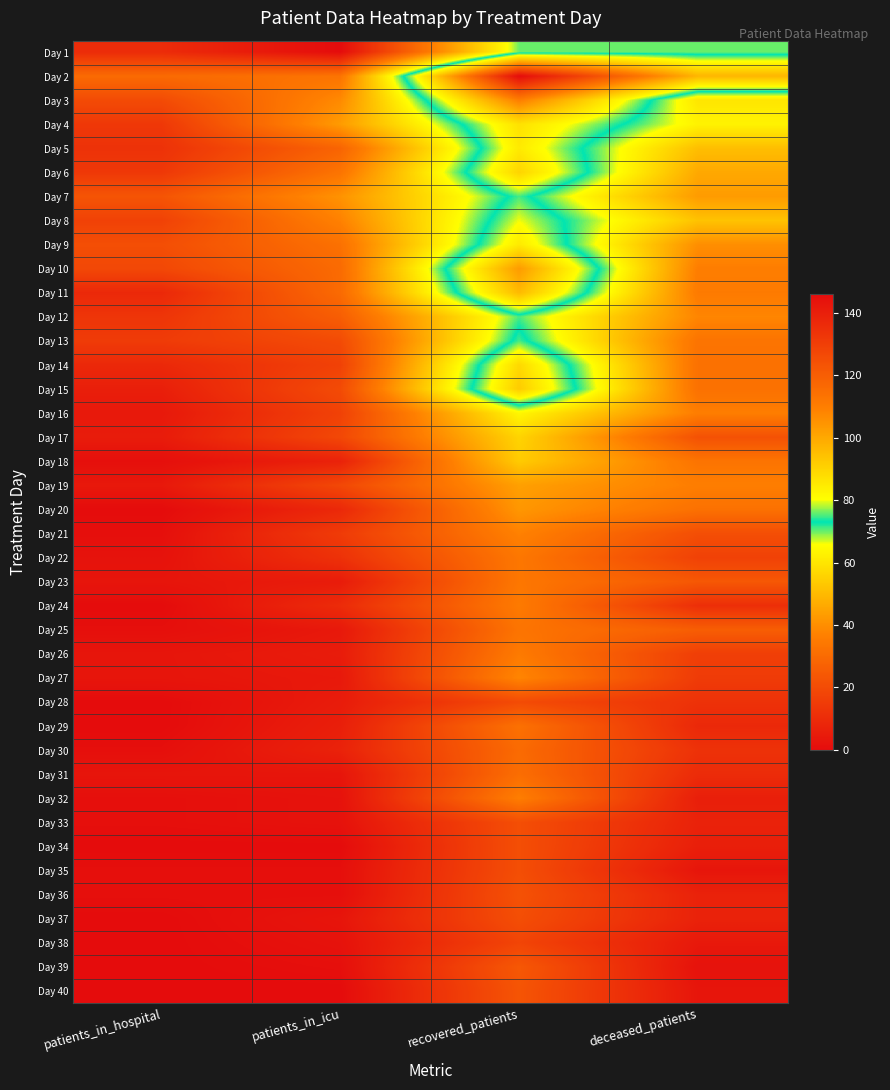

Reading left to right, what are all the values shown in this chart?

Day 1: patients_in_hospital=10	patients_in_icu=0	recovered_patients=70	deceased_patients=70
Day 2: patients_in_hospital=30	patients_in_icu=33	recovered_patients=146	deceased_patients=97
Day 3: patients_in_hospital=20	patients_in_icu=39	recovered_patients=110	deceased_patients=60
Day 4: patients_in_hospital=14	patients_in_icu=43	recovered_patients=87	deceased_patients=63
Day 5: patients_in_hospital=12	patients_in_icu=28	recovered_patients=85	deceased_patients=51
Day 6: patients_in_hospital=14	patients_in_icu=33	recovered_patients=90	deceased_patients=46
Day 7: patients_in_hospital=23	patients_in_icu=41	recovered_patients=75	deceased_patients=43
Day 8: patients_in_hospital=17	patients_in_icu=37	recovered_patients=80	deceased_patients=52
Day 9: patients_in_hospital=21	patients_in_icu=32	recovered_patients=85	deceased_patients=40
Day 10: patients_in_hospital=19	patients_in_icu=30	recovered_patients=103	deceased_patients=36
Day 11: patients_in_hospital=9	patients_in_icu=30	recovered_patients=96	deceased_patients=35
Day 12: patients_in_hospital=13	patients_in_icu=26	recovered_patients=71	deceased_patients=38
Day 13: patients_in_hospital=15	patients_in_icu=20	recovered_patients=75	deceased_patients=33
Day 14: patients_in_hospital=9	patients_in_icu=17	recovered_patients=89	deceased_patients=32
Day 15: patients_in_hospital=6	patients_in_icu=20	recovered_patients=92	deceased_patients=32
Day 16: patients_in_hospital=4	patients_in_icu=17	recovered_patients=64	deceased_patients=36
Day 17: patients_in_hospital=5	patients_in_icu=19	recovered_patients=56	deceased_patients=22
Day 18: patients_in_hospital=1	patients_in_icu=7	recovered_patients=54	deceased_patients=33
Day 19: patients_in_hospital=4	patients_in_icu=19	recovered_patients=44	deceased_patients=36
Day 20: patients_in_hospital=0	patients_in_icu=9	recovered_patients=42	deceased_patients=32
Day 21: patients_in_hospital=1	patients_in_icu=15	recovered_patients=37	deceased_patients=21
Day 22: patients_in_hospital=2	patients_in_icu=12	recovered_patients=34	deceased_patients=17
Day 23: patients_in_hospital=3	patients_in_icu=5	recovered_patients=34	deceased_patients=24
Day 24: patients_in_hospital=0	patients_in_icu=10	recovered_patients=35	deceased_patients=11
Day 25: patients_in_hospital=1	patients_in_icu=4	recovered_patients=33	deceased_patients=26
Day 26: patients_in_hospital=3	patients_in_icu=5	recovered_patients=35	deceased_patients=16
Day 27: patients_in_hospital=3	patients_in_icu=4	recovered_patients=38	deceased_patients=15
Day 28: patients_in_hospital=0	patients_in_icu=5	recovered_patients=20	deceased_patients=12
Day 29: patients_in_hospital=0	patients_in_icu=6	recovered_patients=32	deceased_patients=9
Day 30: patients_in_hospital=1	patients_in_icu=7	recovered_patients=30	deceased_patients=12
Day 31: patients_in_hospital=3	patients_in_icu=3	recovered_patients=31	deceased_patients=10
Day 32: patients_in_hospital=1	patients_in_icu=2	recovered_patients=36	deceased_patients=6
Day 33: patients_in_hospital=1	patients_in_icu=2	recovered_patients=21	deceased_patients=7
Day 34: patients_in_hospital=0	patients_in_icu=0	recovered_patients=21	deceased_patients=6
Day 35: patients_in_hospital=1	patients_in_icu=1	recovered_patients=21	deceased_patients=3
Day 36: patients_in_hospital=1	patients_in_icu=1	recovered_patients=22	deceased_patients=7
Day 37: patients_in_hospital=0	patients_in_icu=3	recovered_patients=21	deceased_patients=7
Day 38: patients_in_hospital=0	patients_in_icu=2	recovered_patients=18	deceased_patients=4
Day 39: patients_in_hospital=0	patients_in_icu=1	recovered_patients=24	deceased_patients=2
Day 40: patients_in_hospital=0	patients_in_icu=0	recovered_patients=23	deceased_patients=3